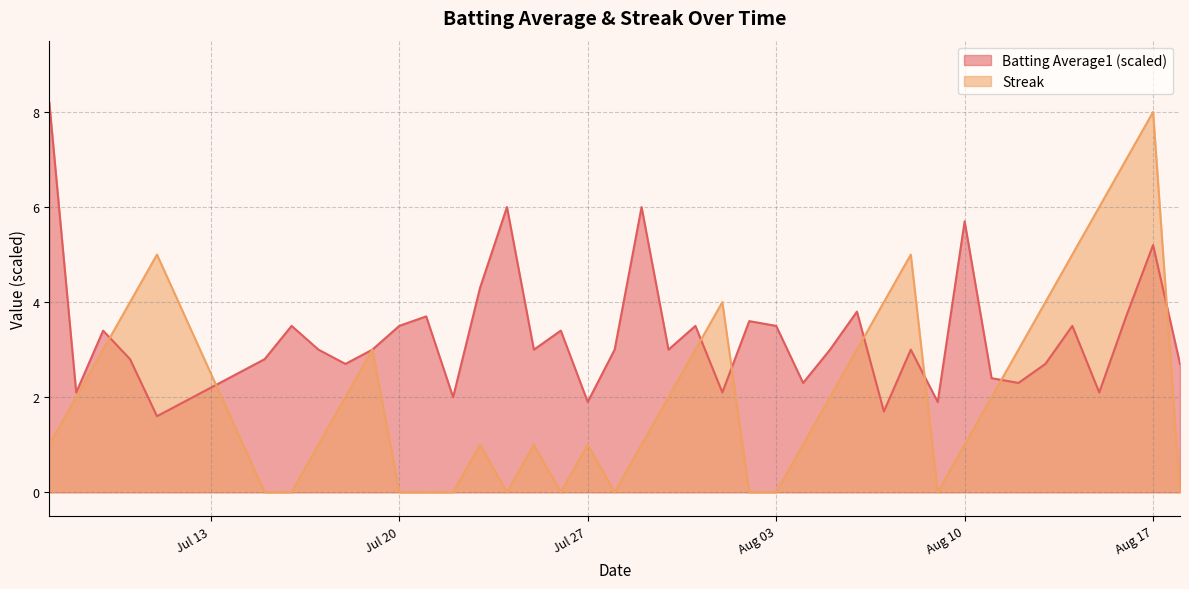

What is the maximum value shown in the chart?

8.2